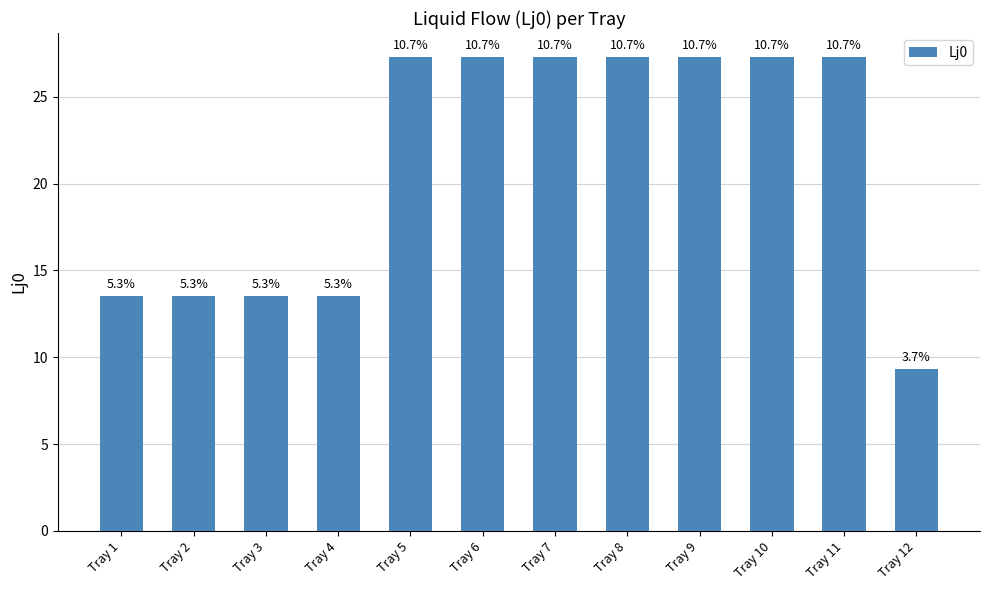

How many bars are there in total?

12